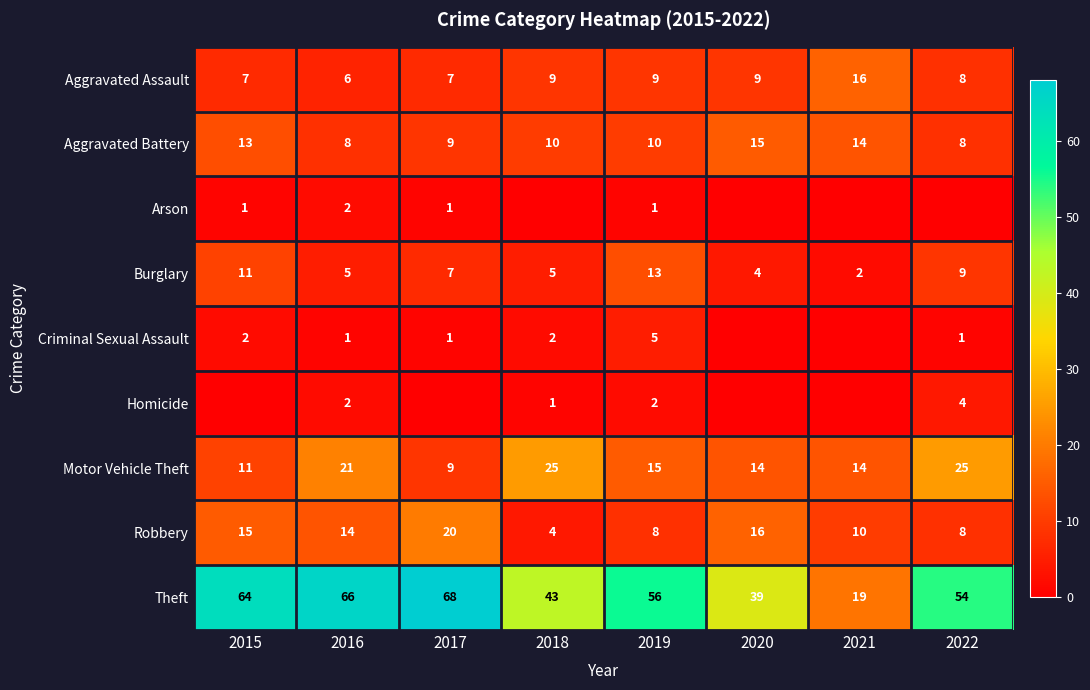

The value of Motor Vehicle Theft at 2016 is 21. True or false?

True